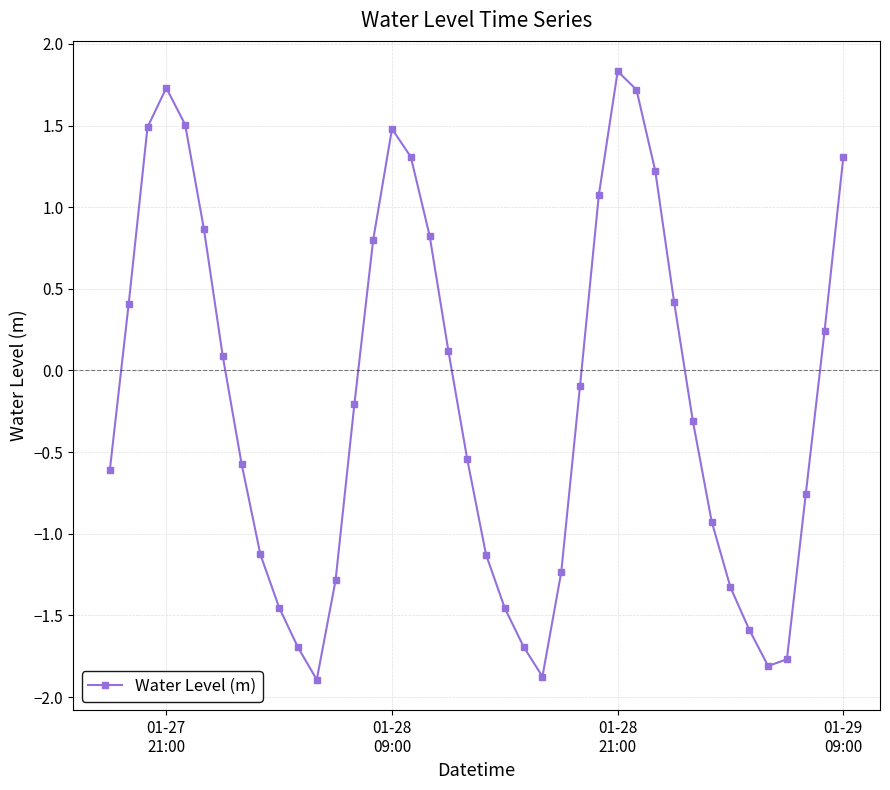

True or false: there are more than 0 points higher than both neighbors.

True